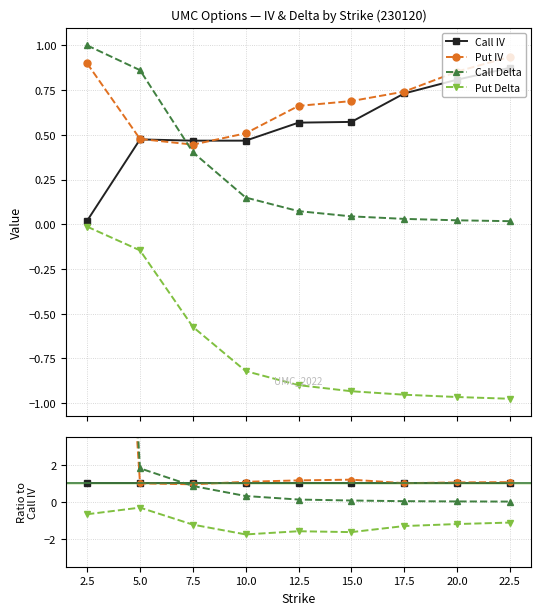

What is the difference between the highest and lowest values at 15.0?

2.8